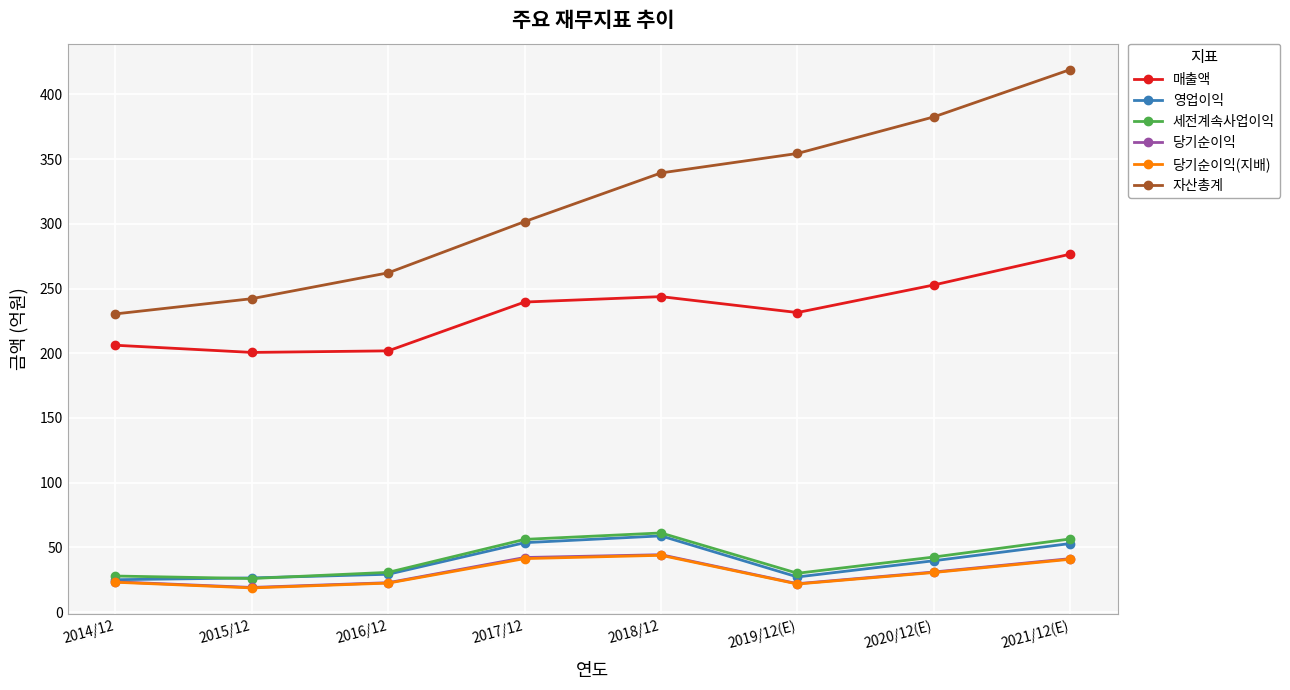

True or false: 자산총계 and 당기순이익(지배) cross at least once.

False